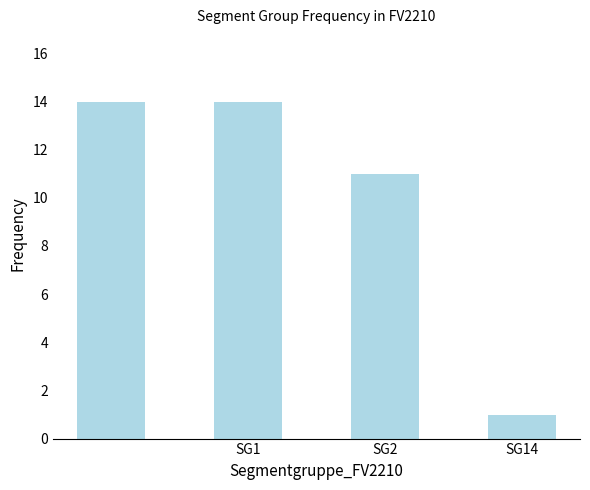

What is the value of the 2nd bar from the left?

14